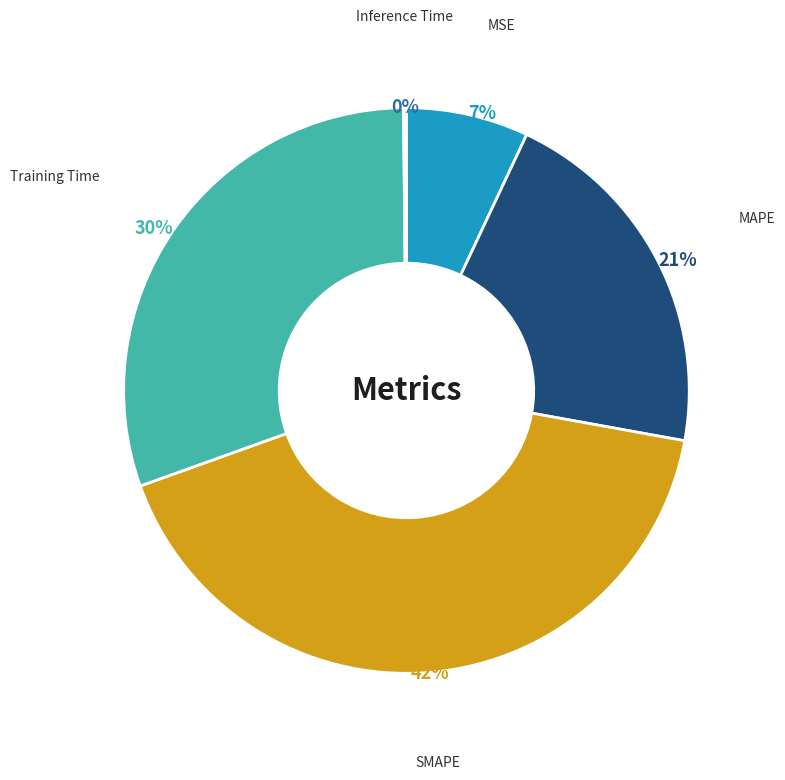

To the nearest percent, what percentage of the pie is Training Time?

30%